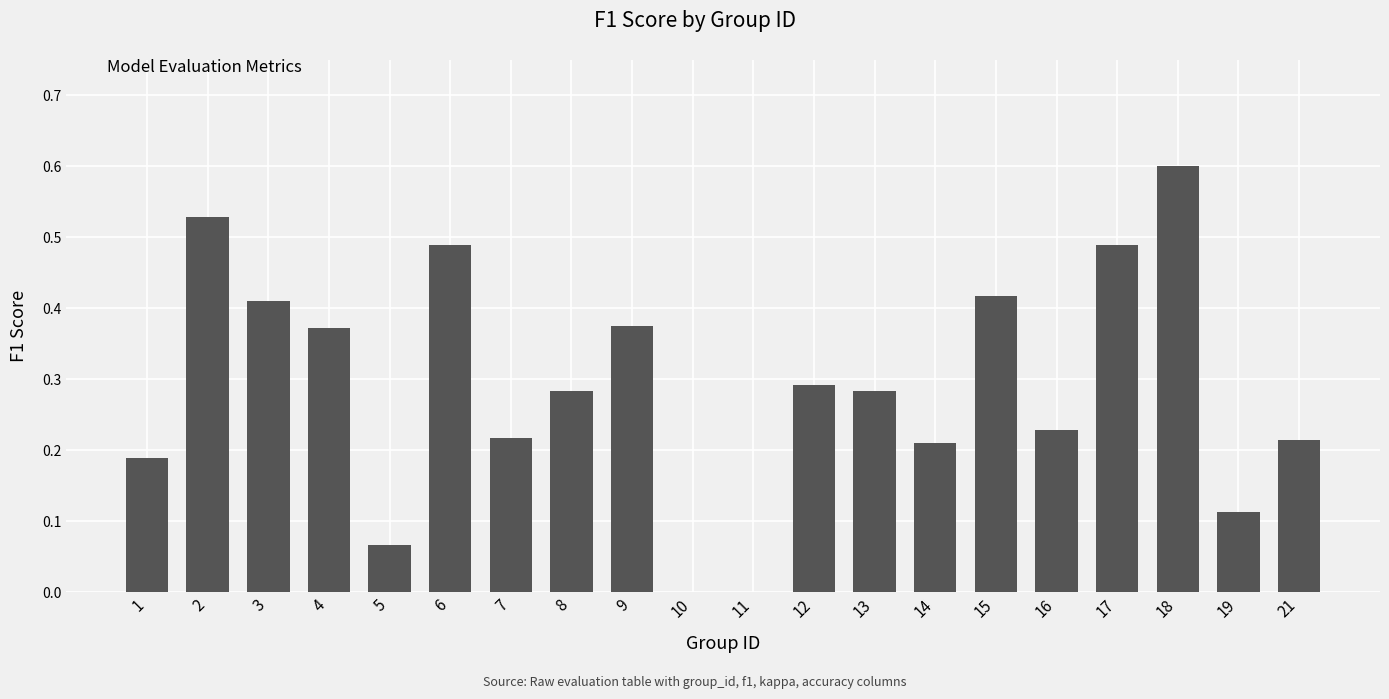

True or false: the data shows 0.3 at 1.

False